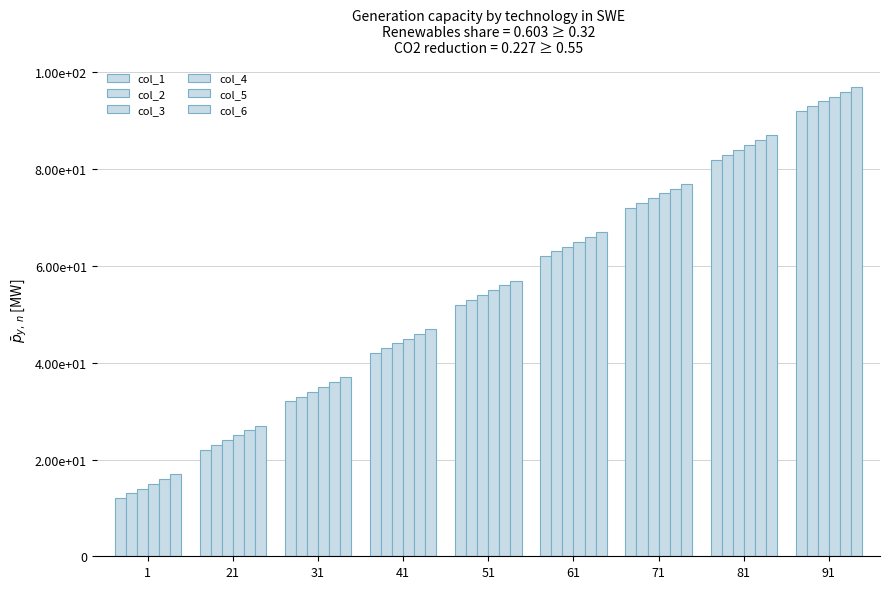

Reading left to right, list all the values displayed in this chart.

col_1: 1=12	21=22	31=32	41=42	51=52	61=62	71=72	81=82	91=92
col_2: 1=13	21=23	31=33	41=43	51=53	61=63	71=73	81=83	91=93
col_3: 1=14	21=24	31=34	41=44	51=54	61=64	71=74	81=84	91=94
col_4: 1=15	21=25	31=35	41=45	51=55	61=65	71=75	81=85	91=95
col_5: 1=16	21=26	31=36	41=46	51=56	61=66	71=76	81=86	91=96
col_6: 1=17	21=27	31=37	41=47	51=57	61=67	71=77	81=87	91=97